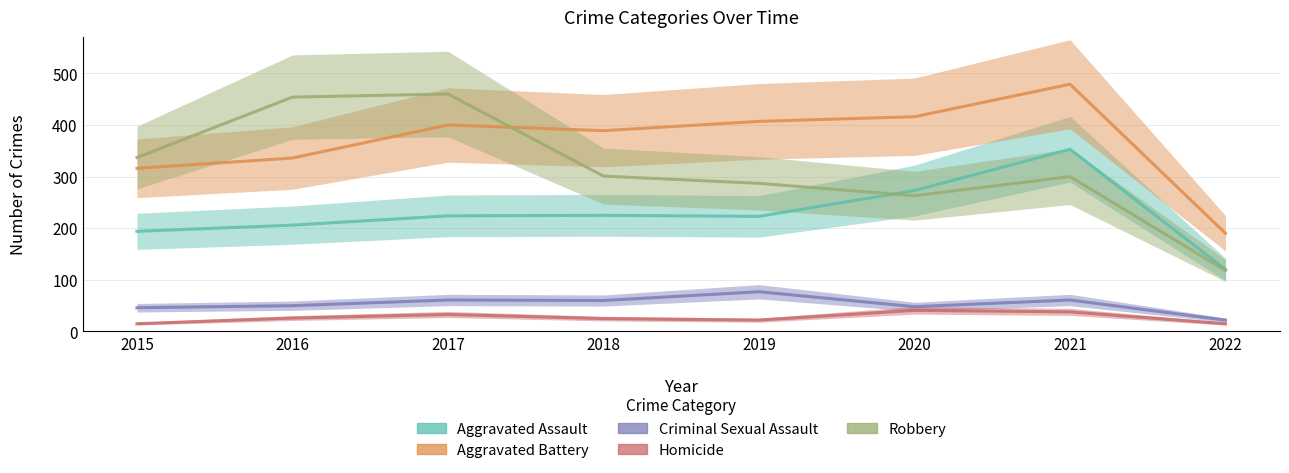

Reading right to left, list all the values displayed in this chart.

Aggravated Assault: 2022=120	2021=353	2020=273	2019=223	2018=225	2017=224	2016=206	2015=194
Aggravated Battery: 2022=190	2021=479	2020=416	2019=407	2018=389	2017=400	2016=336	2015=316
Criminal Sexual Assault: 2022=22	2021=61	2020=48	2019=77	2018=60	2017=61	2016=50	2015=46
Homicide: 2022=15	2021=38	2020=41	2019=22	2018=25	2017=33	2016=26	2015=15
Robbery: 2022=118	2021=300	2020=263	2019=287	2018=301	2017=460	2016=454	2015=337